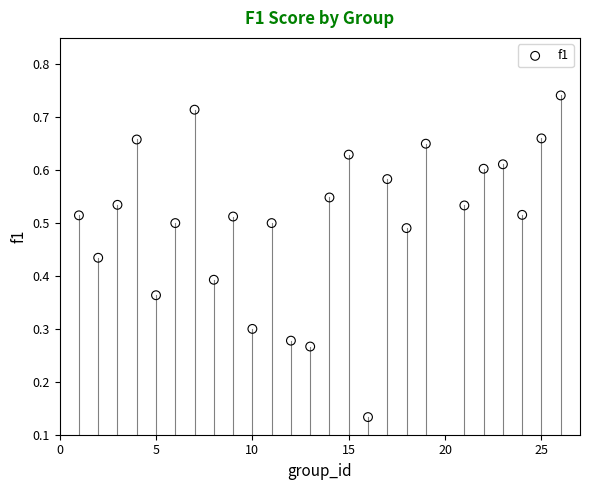

What is the range of X values (max minus min)?

25.0